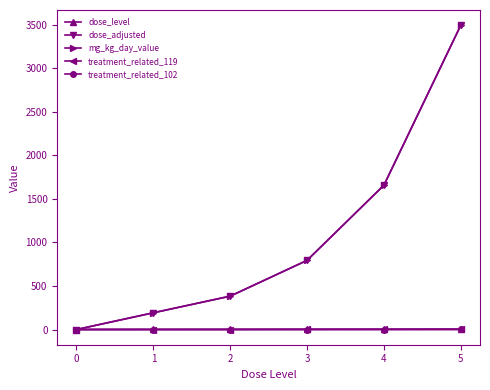

Is this an area chart (filled region under the line)?

No